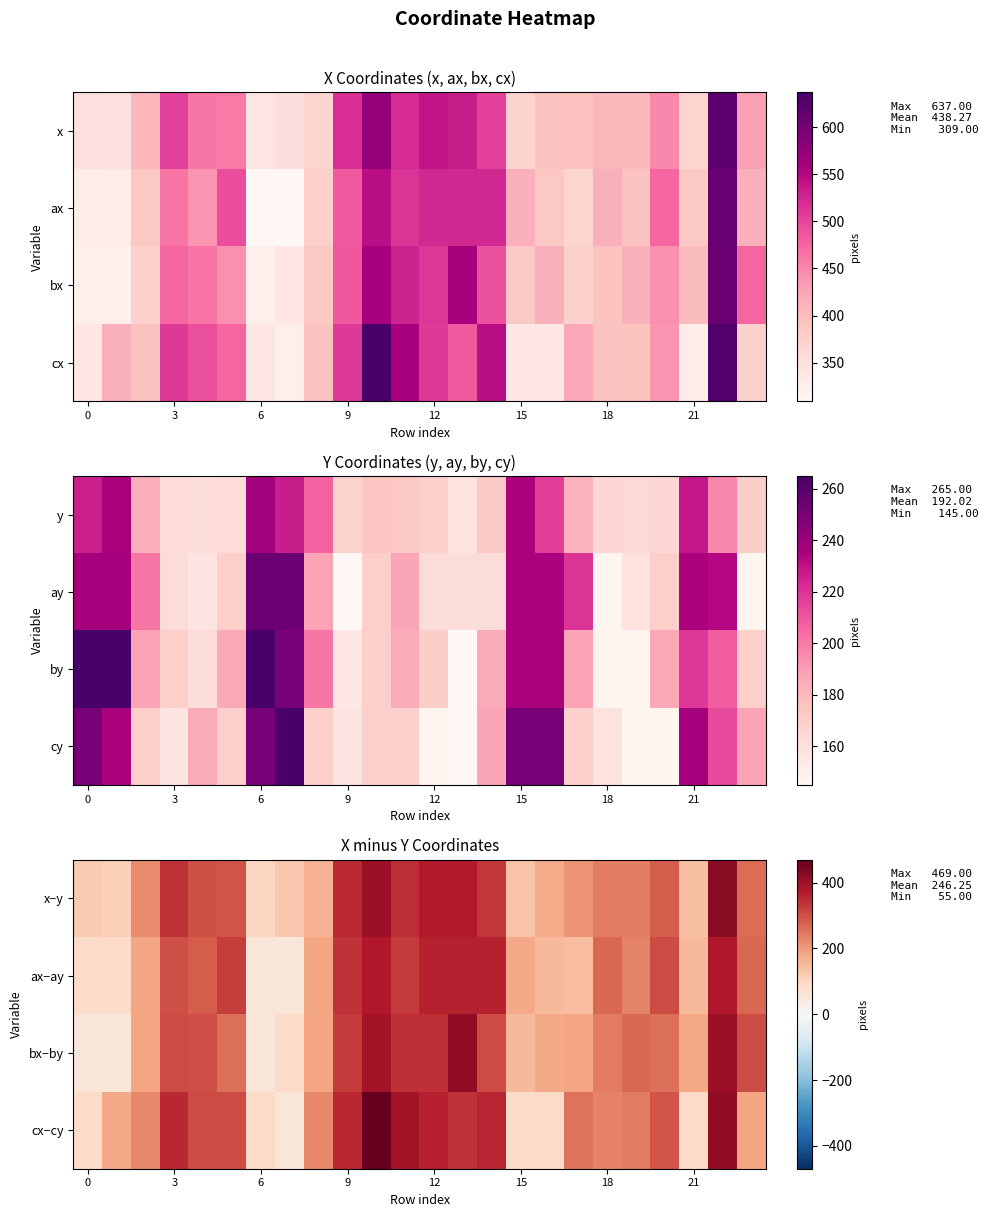

What is the maximum value for bx−by?

415.0